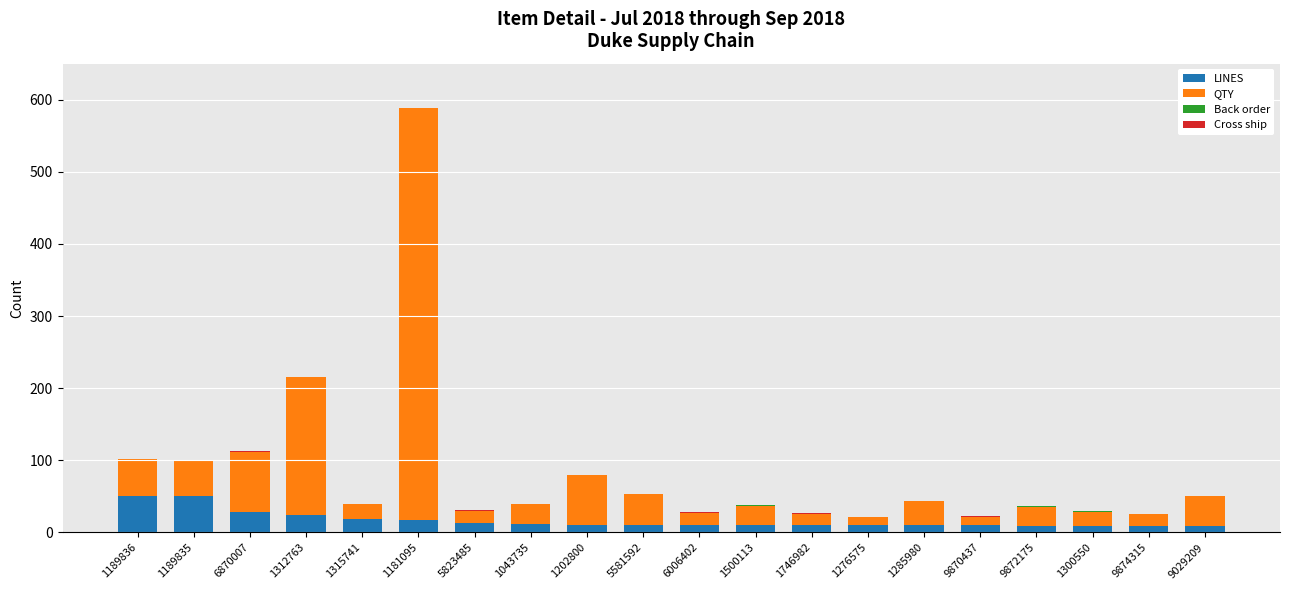

What is the maximum value for LINES?

51